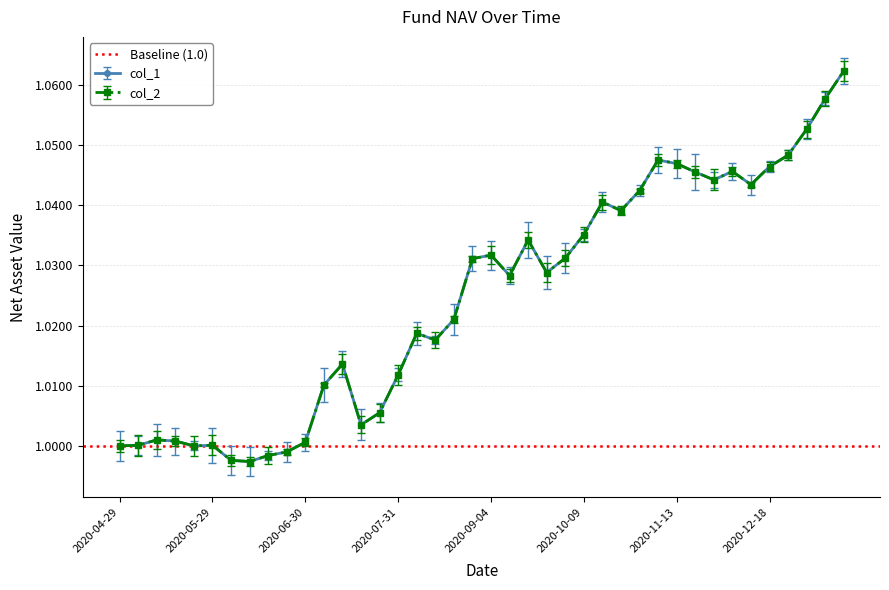

Which category has the highest value across all series?

2021-01-15